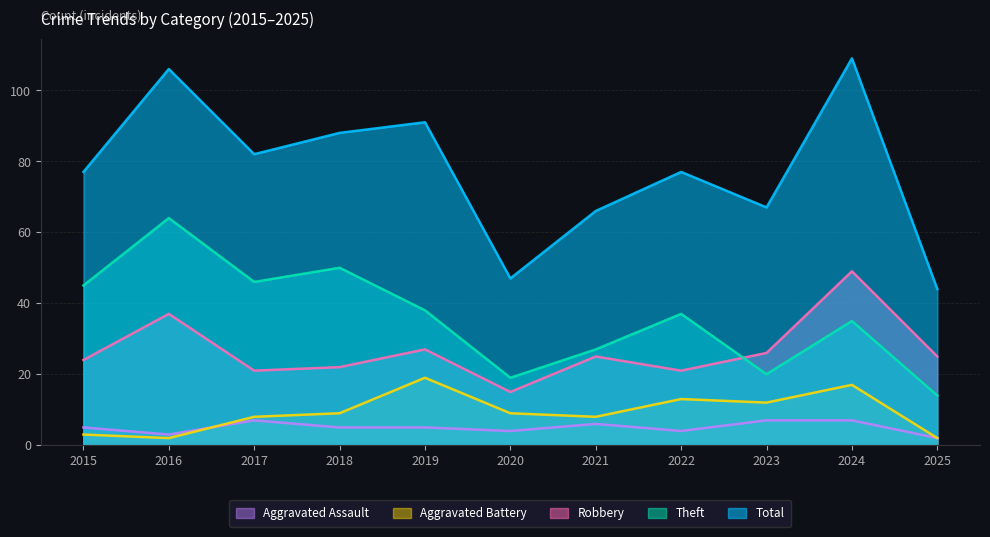

What is the sum of the Robbery values at 2025 and 2016?

62